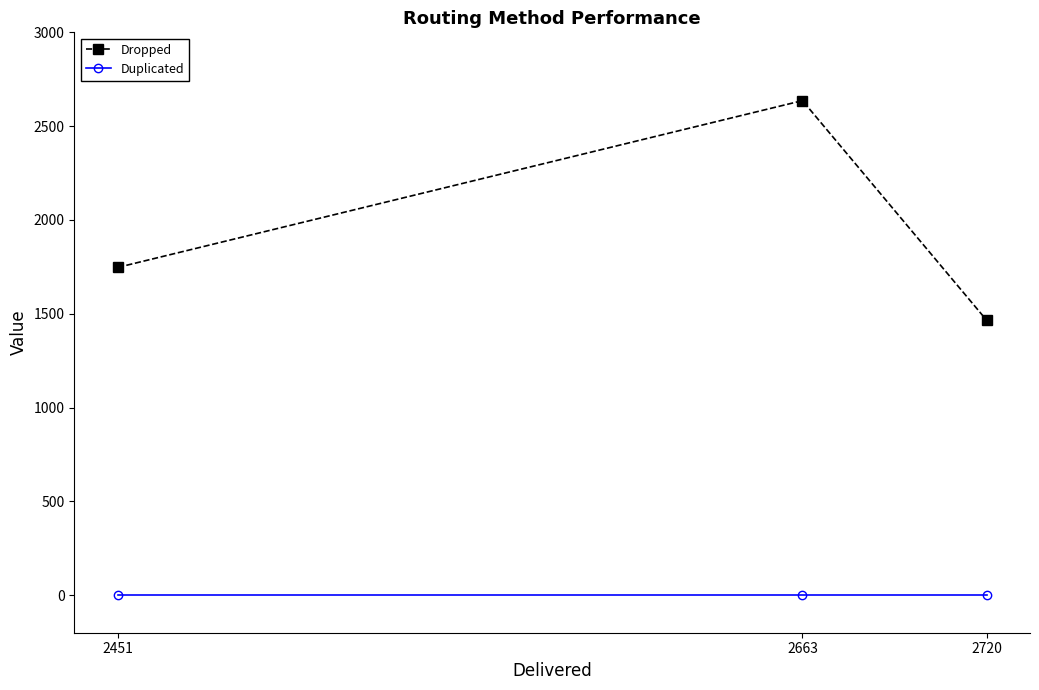

What is the total value across all series at 2663?

2636